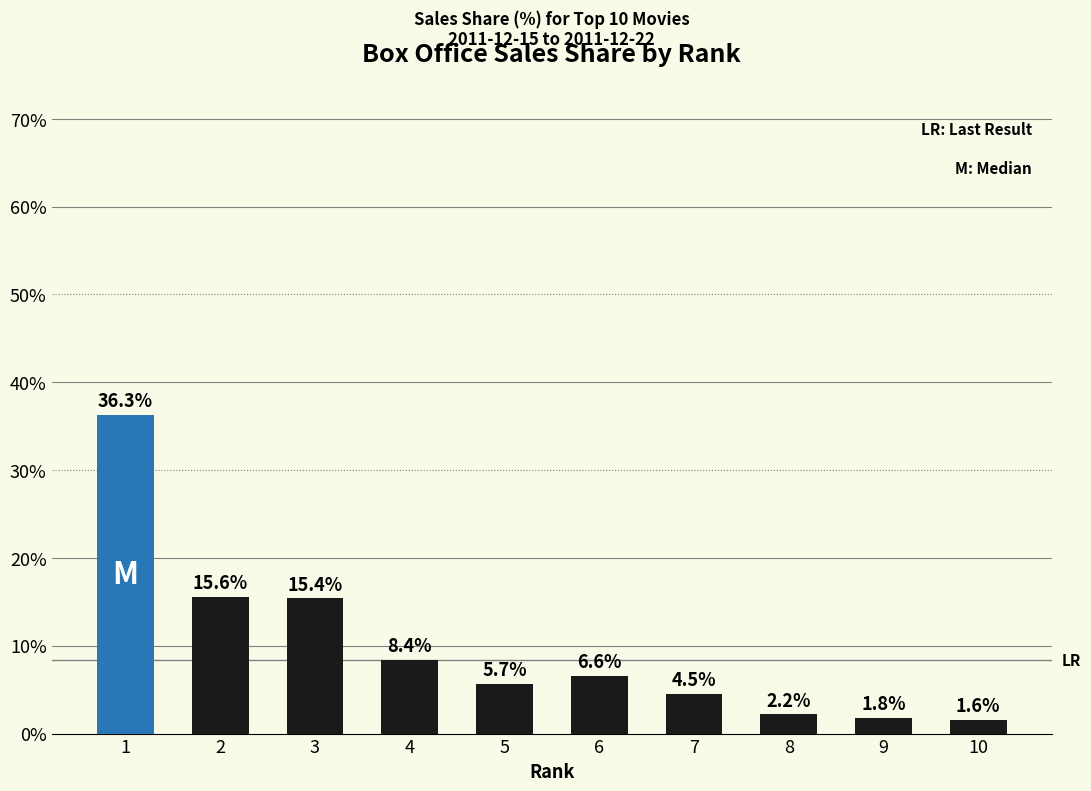

The chart shows a value of 6.6 at 6. True or false?

True